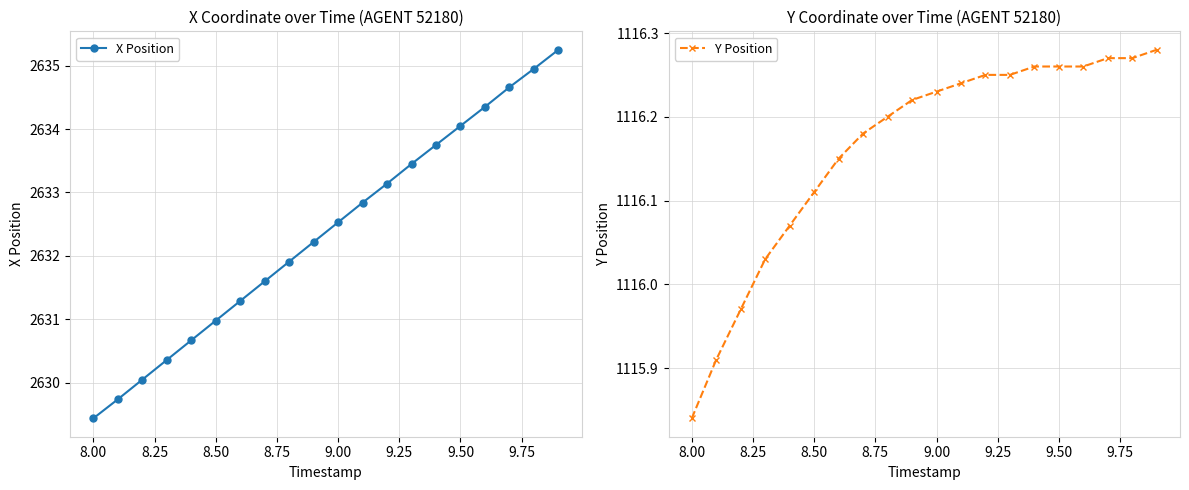

Reading right to left, extract all data points from this chart.

X Position: 2635.2	2634.9	2634.7	2634.3	2634.1	2633.8	2633.4	2633.1	2632.8	2632.5	2632.2	2631.9	2631.6	2631.3	2631.0	2630.7	2630.4	2630.1	2629.7	2629.4
Y Position: 1116.3	1116.3	1116.3	1116.3	1116.3	1116.3	1116.2	1116.2	1116.2	1116.2	1116.2	1116.2	1116.2	1116.2	1116.1	1116.1	1116.0	1116.0	1115.9	1115.8